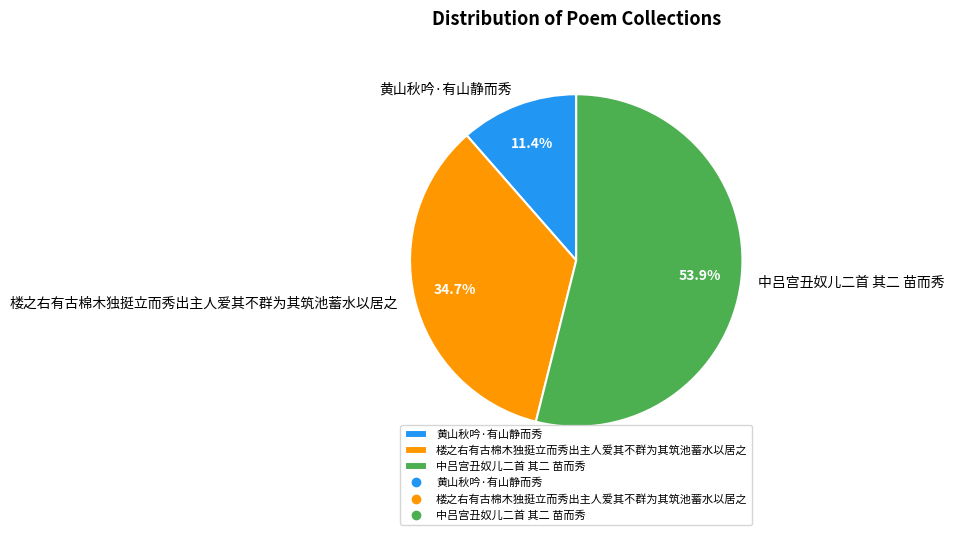

To the nearest percent, what percentage of the pie is 楼之右有古棉木独挺立而秀出主人爱其不群为其筑池蓄水以居之?

35%